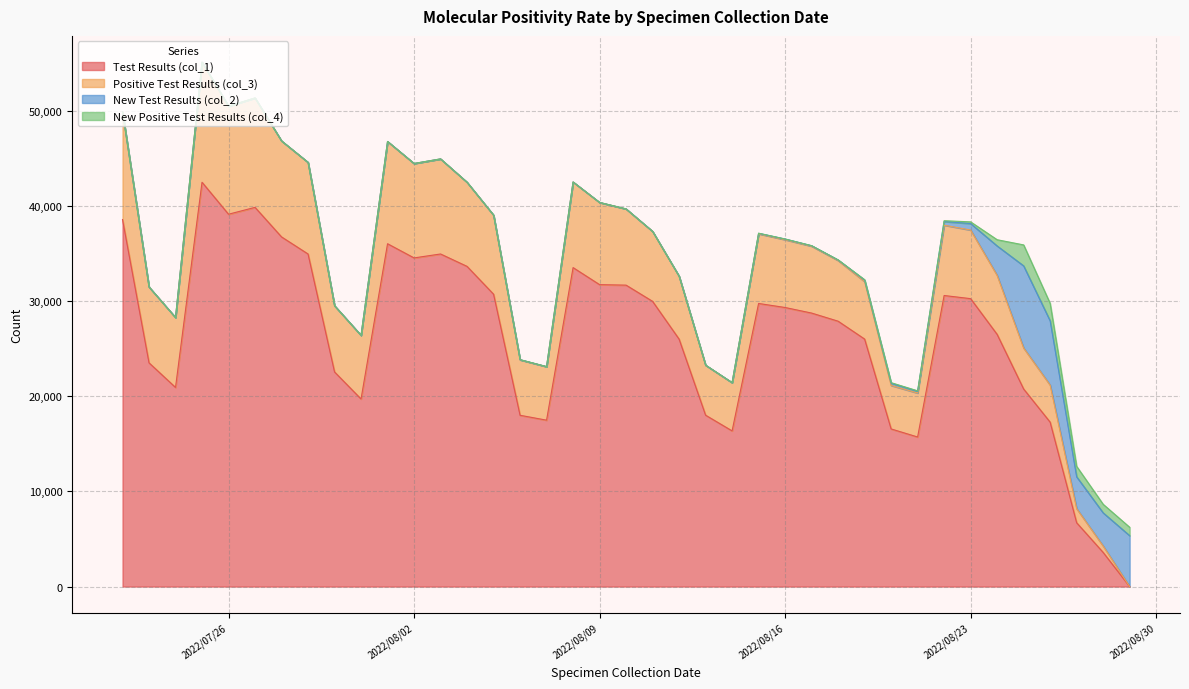

List the series in order of their peak value, highest first.

Test Results (col_1), Positive Test Results (col_3), New Test Results (col_2), New Positive Test Results (col_4)